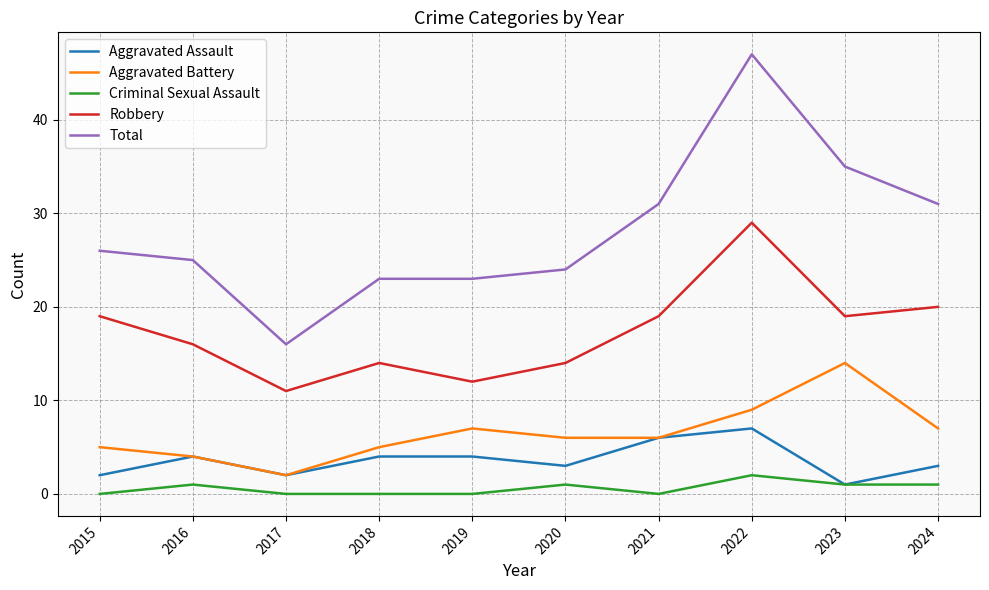

Is this an area chart (filled region under the line)?

No